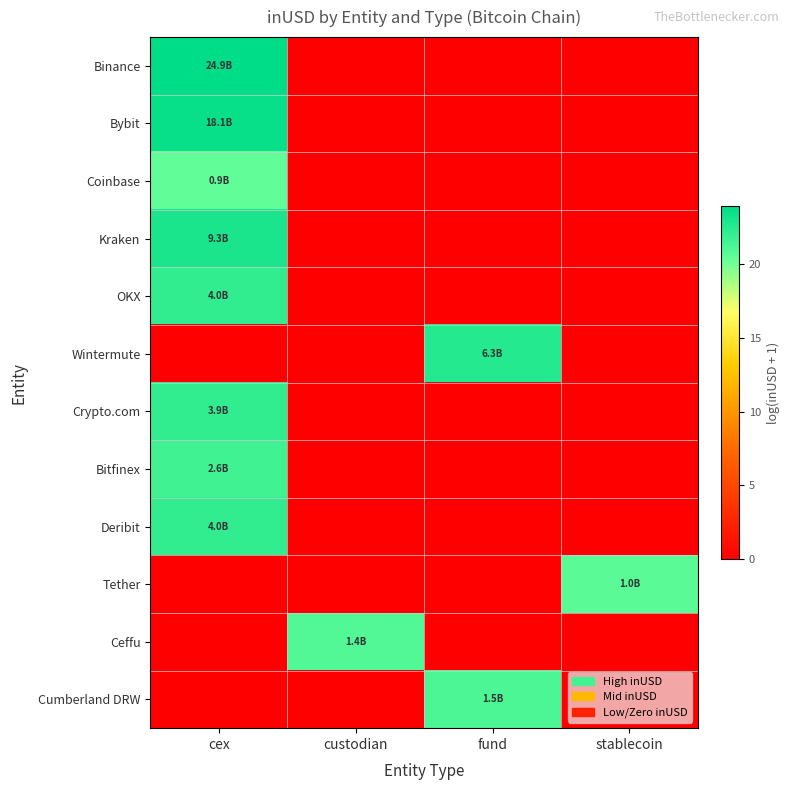

What is the total value across all series at fund?

43.7